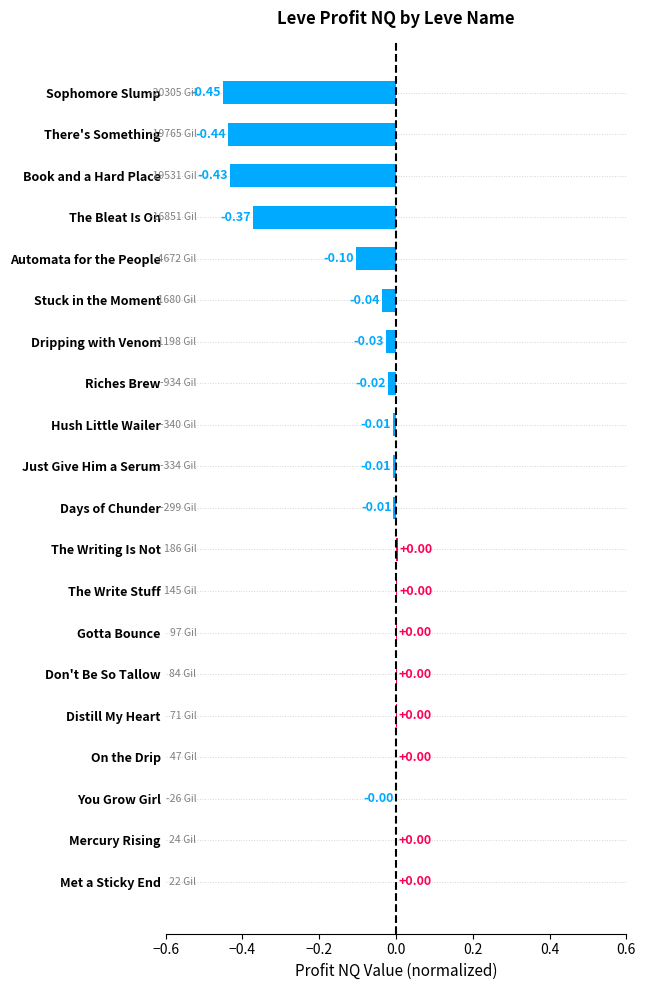

What is the change in value from Automata for the People to Riches Brew?

+0.1